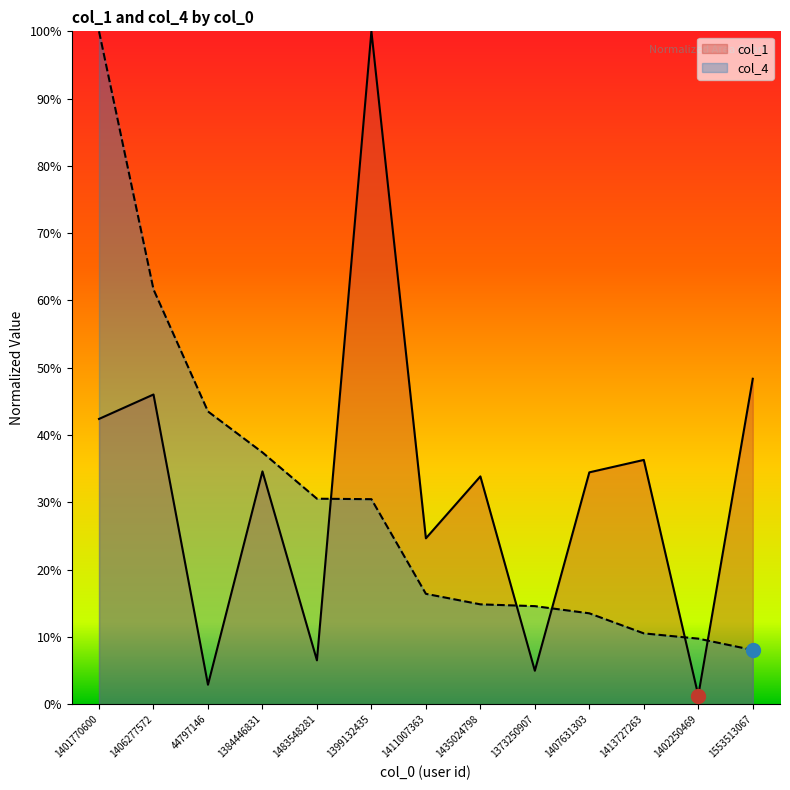

What value does the col_1 series have at 1399132435?

100.0